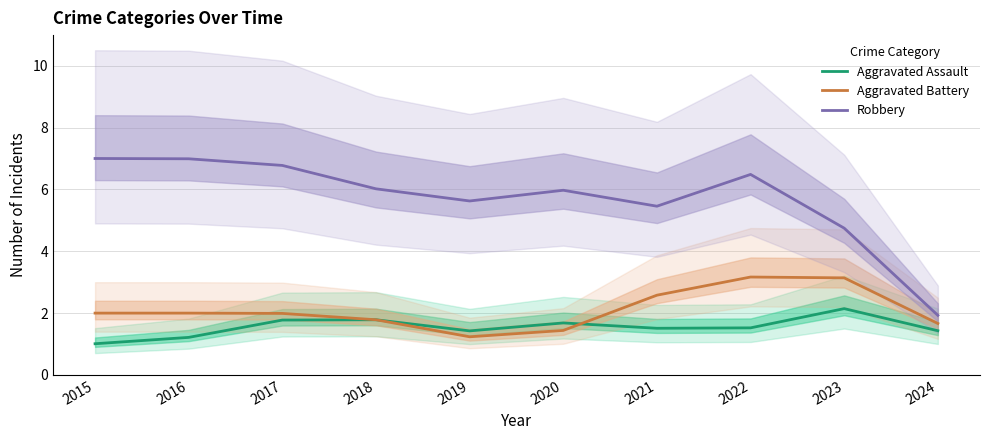

At 2015, list the series in order from smallest to largest.

Aggravated Assault, Aggravated Battery, Robbery